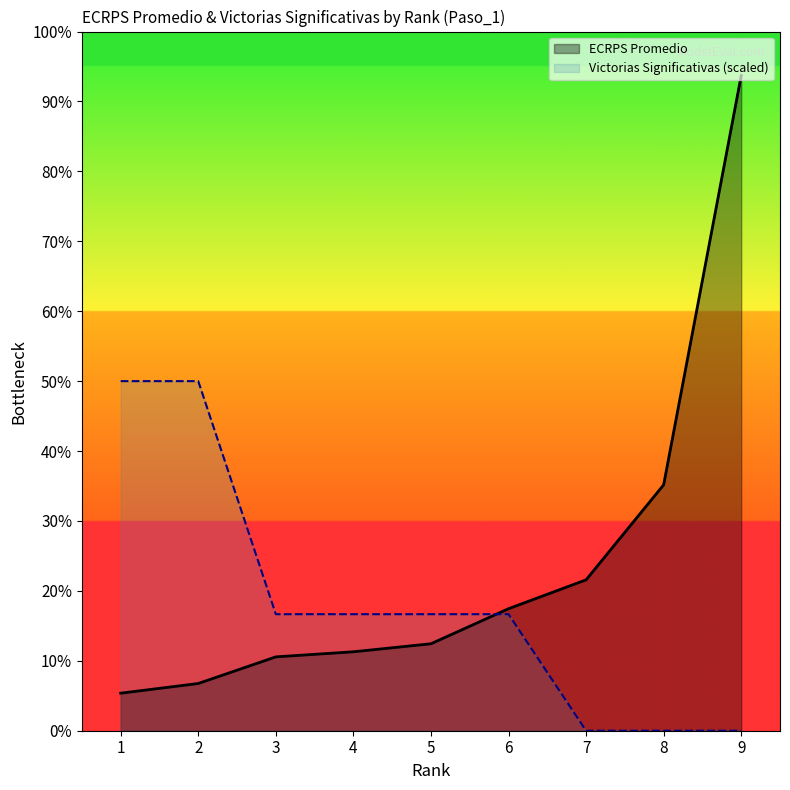

List the labels in order of ECRPS Promedio value, smallest first.

1, 2, 3, 4, 5, 6, 7, 8, 9